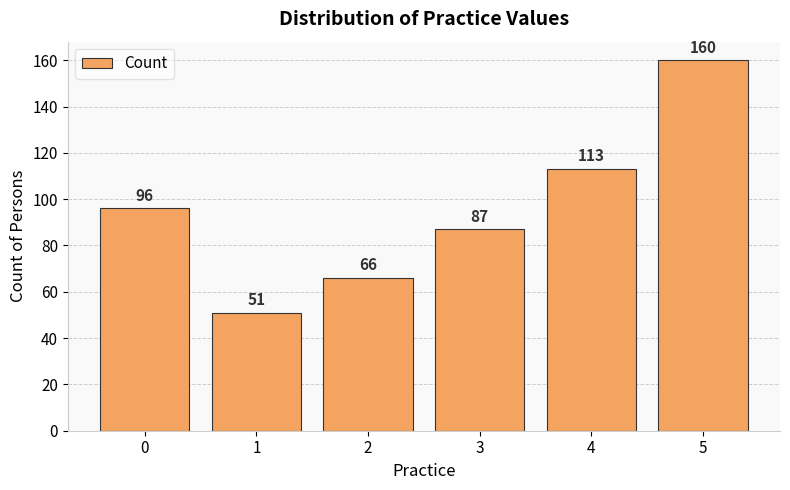

At which category does the chart reach its minimum across all series?

1